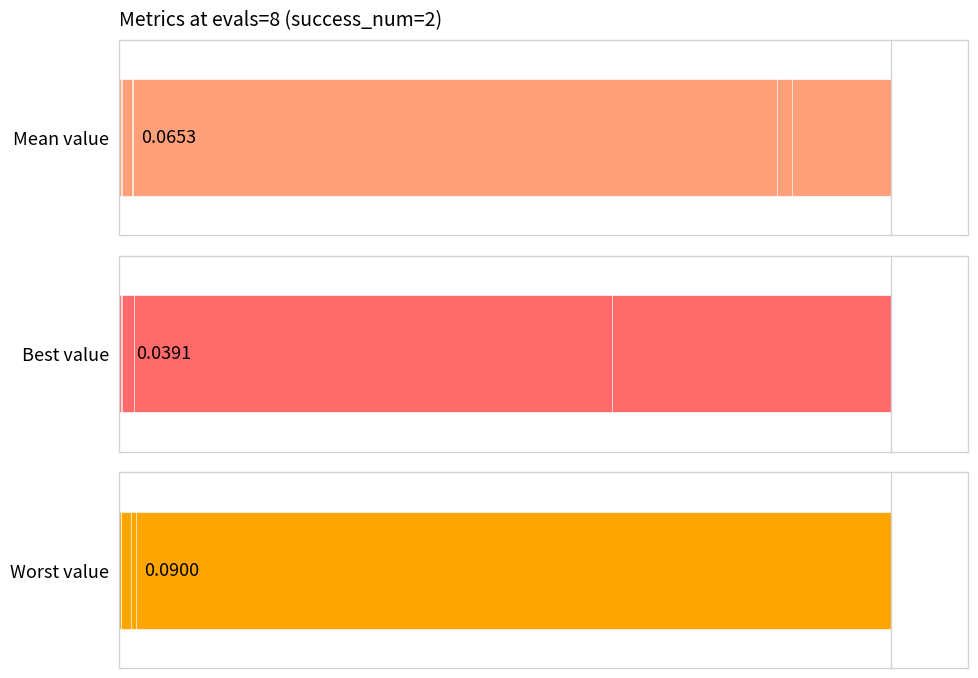

What is the total value across all series at 0?

300.0